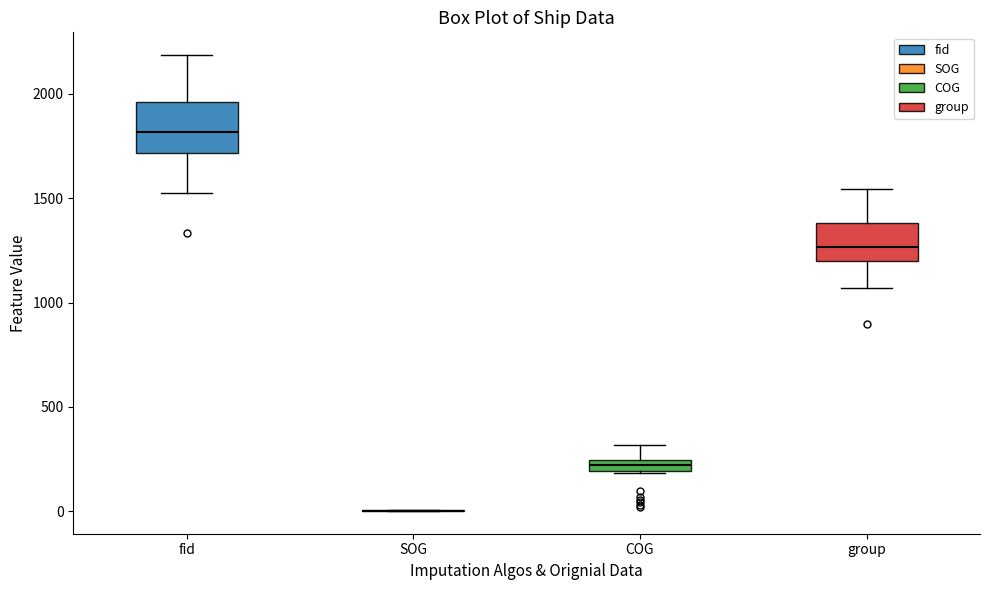

Comparing the boxes themselves (not the whiskers), which one is the tallest?

fid